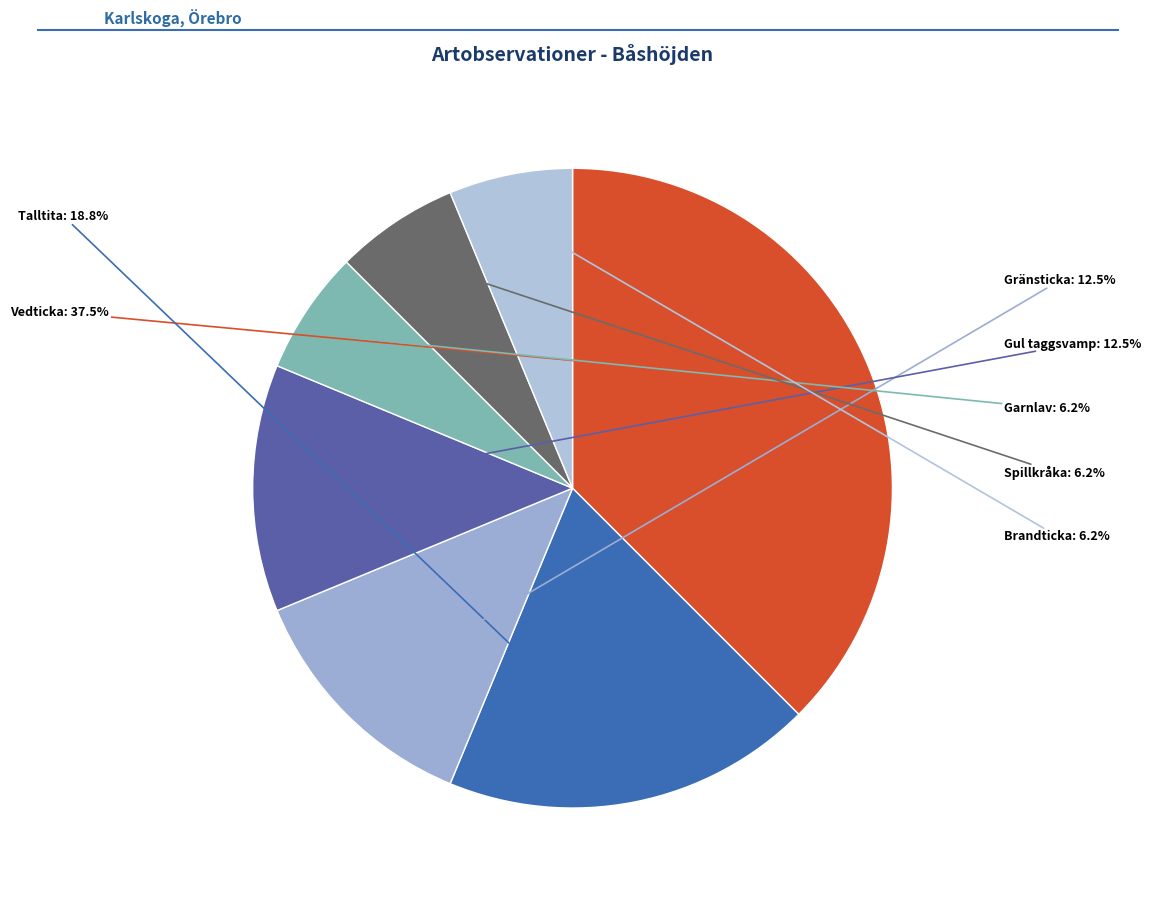

Is Spillkråka the majority of the pie?

No